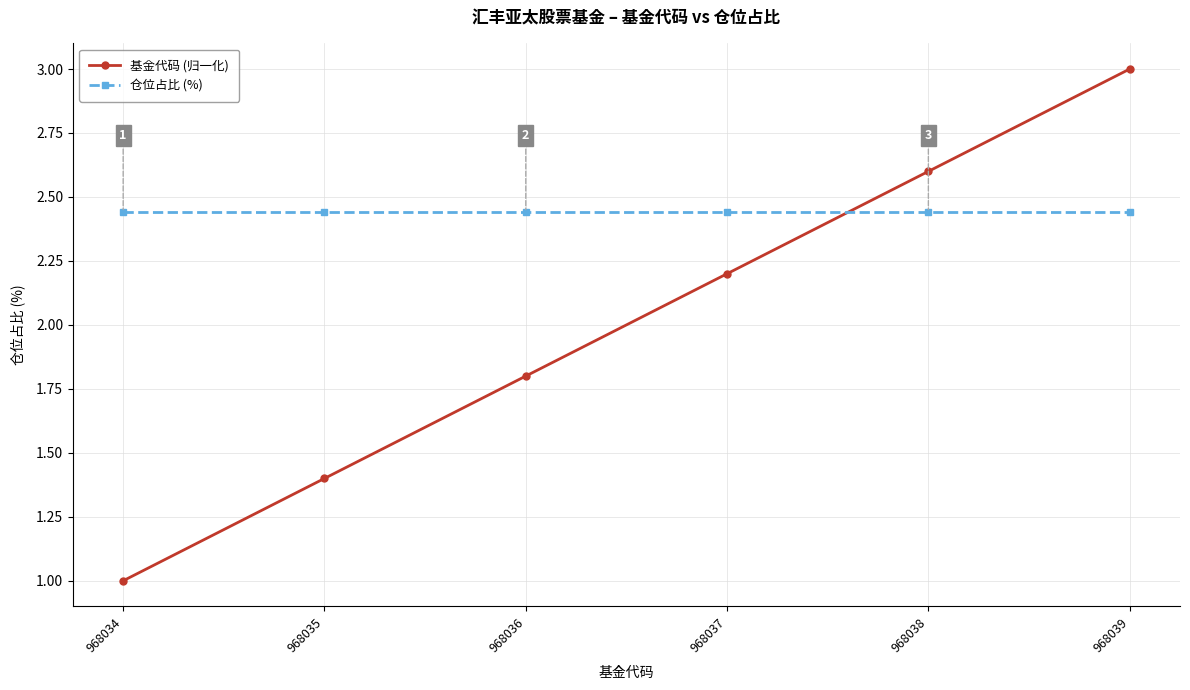

True or false: 基金代码 (归一化) has more than 0 interior local peaks.

False